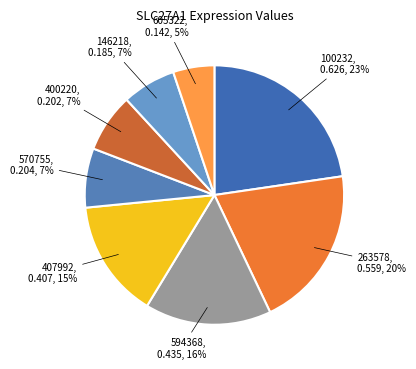

Is the sum of 146218 and 570755 greater than half?

No